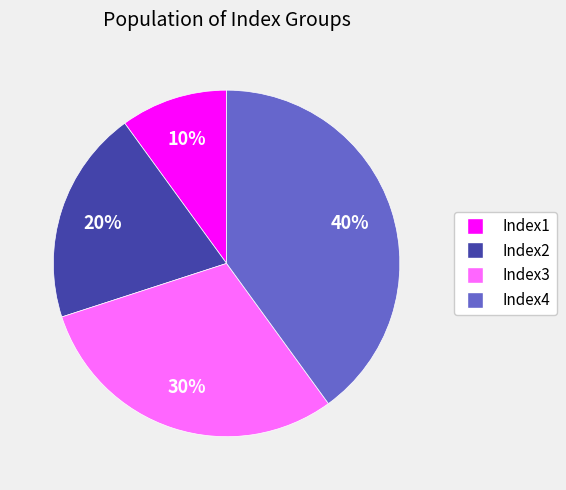

To the nearest percent, what percentage of the pie is Index1?

10%